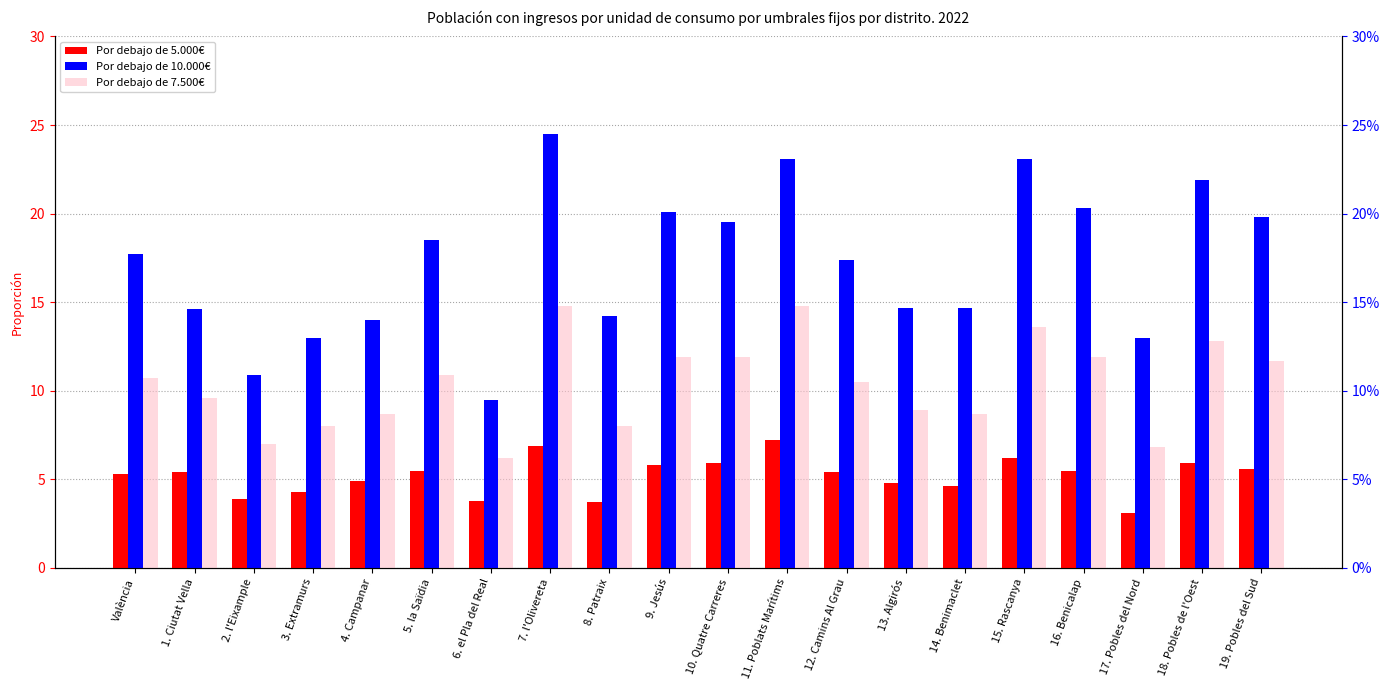

Where is Por debajo de 5.000€ nearest to the value 0?

17. Pobles del Nord